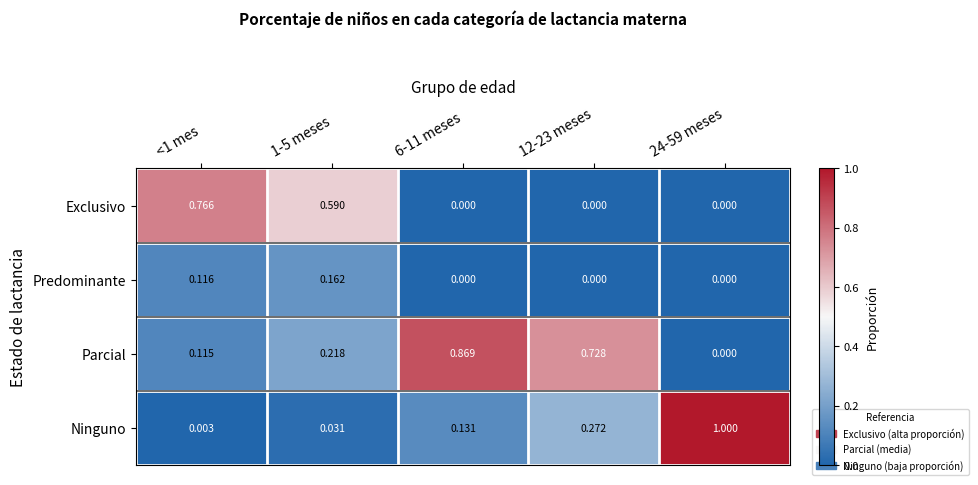

Rank the series at <1 mes from lowest to highest value.

Ninguno, Parcial, Predominante, Exclusivo